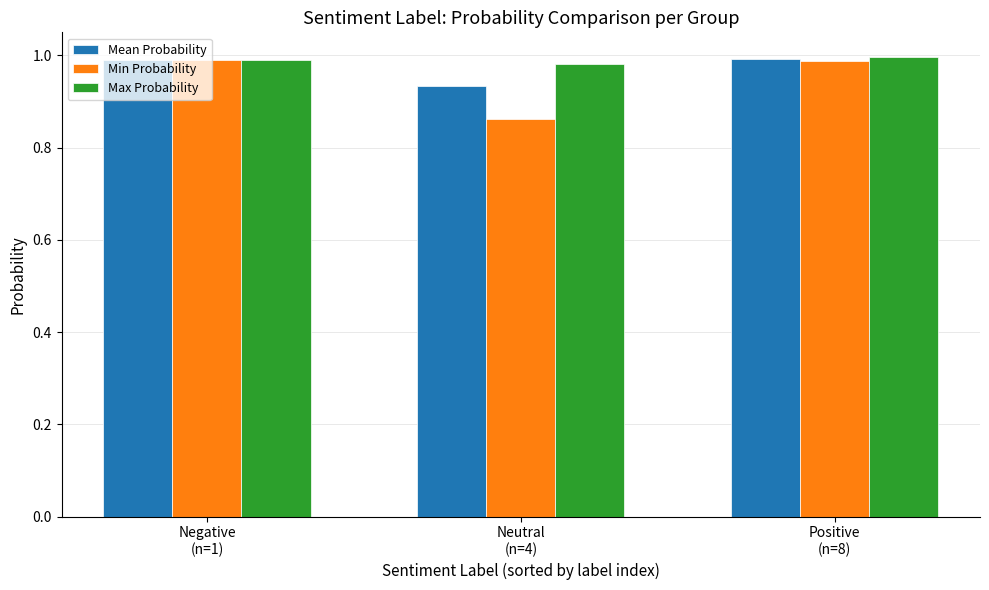

The value of Max Probability at Positive
(n=8) is 1.0. True or false?

True